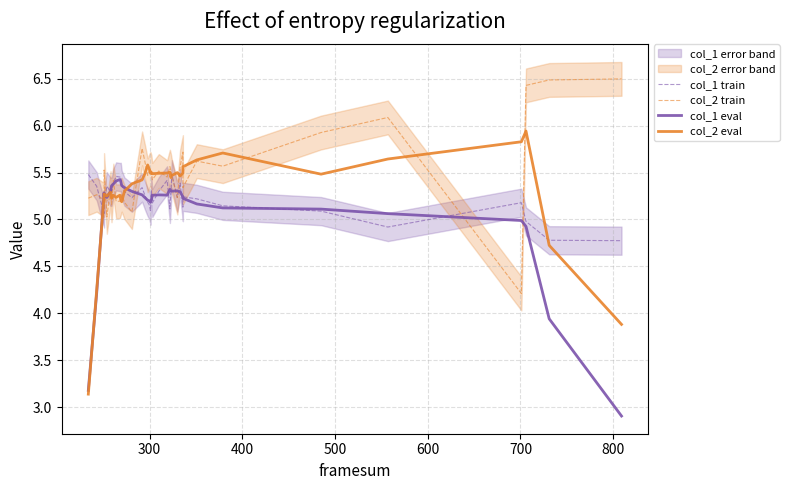

What are all the series names shown in the legend?

col_1 train, col_2 train, col_1 eval, col_2 eval